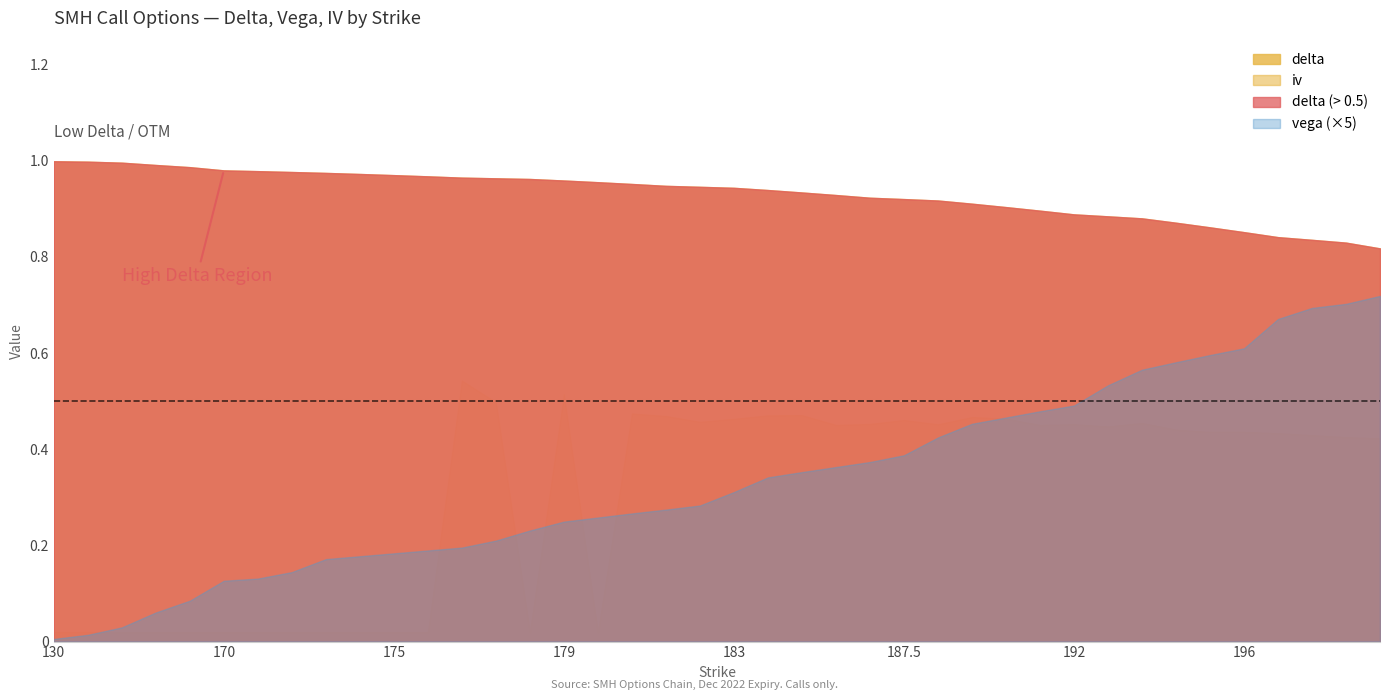

True or false: iv and delta cross at least once.

False